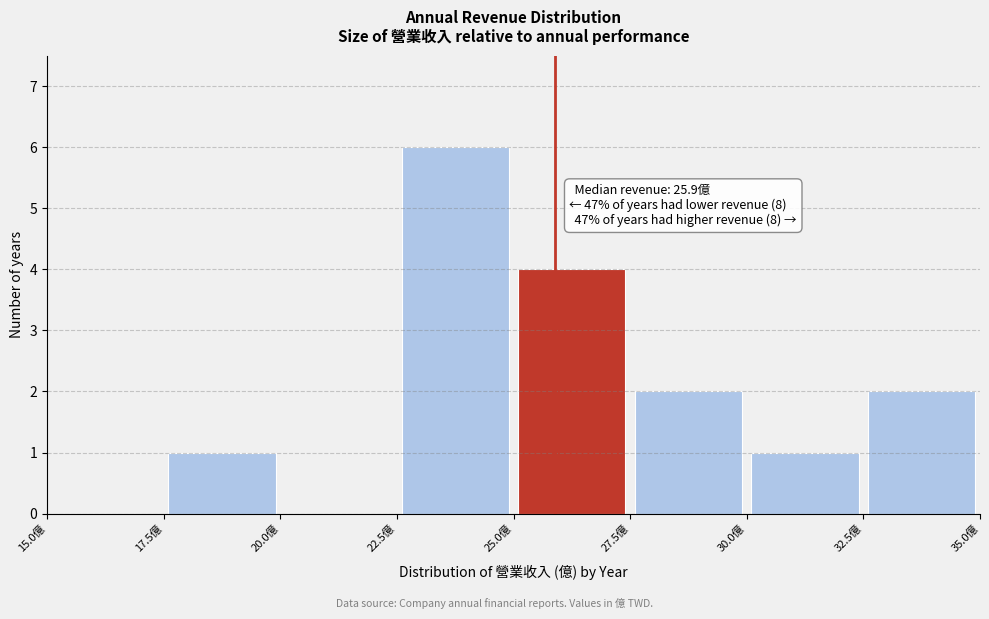

Over which range of the x-axis is the bar tallest?

22.5 to 25.0